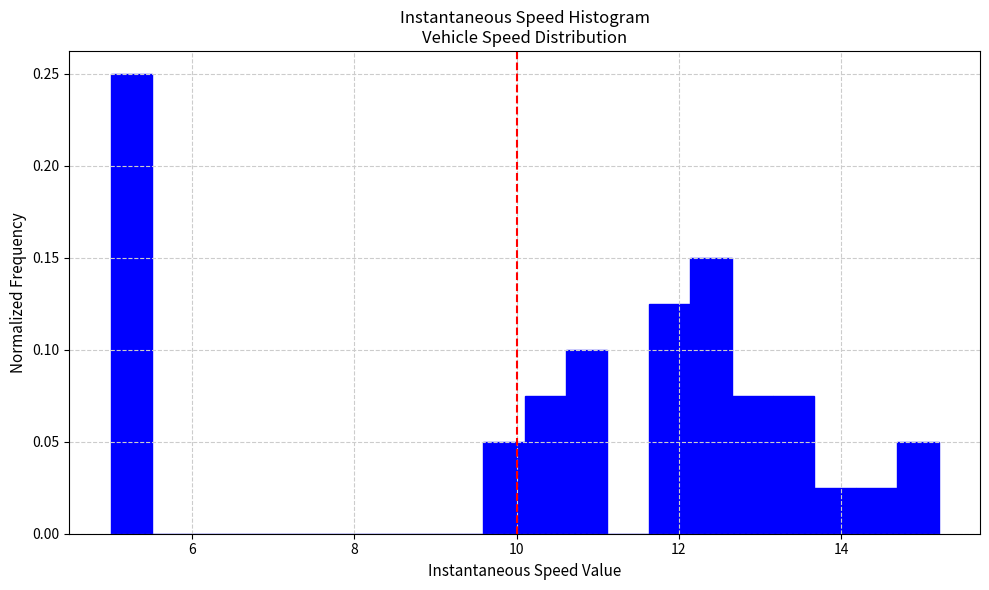

Around what value on the x-axis is the tallest bar? Give the approximate position of its centre, as read against the axis.

5.2